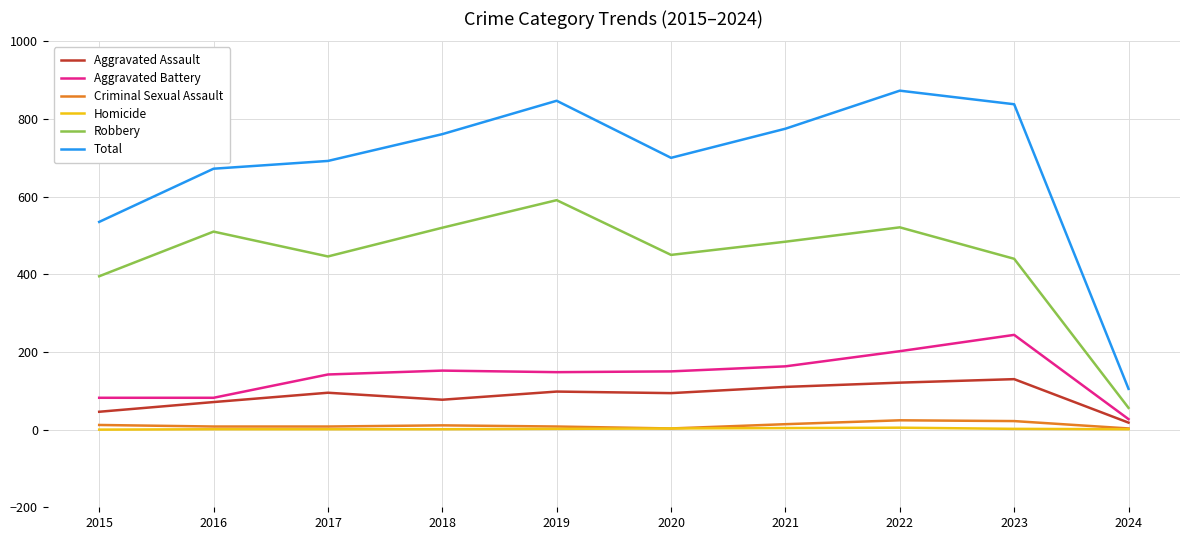

True or false: Homicide and Aggravated Battery intersect in this chart.

False